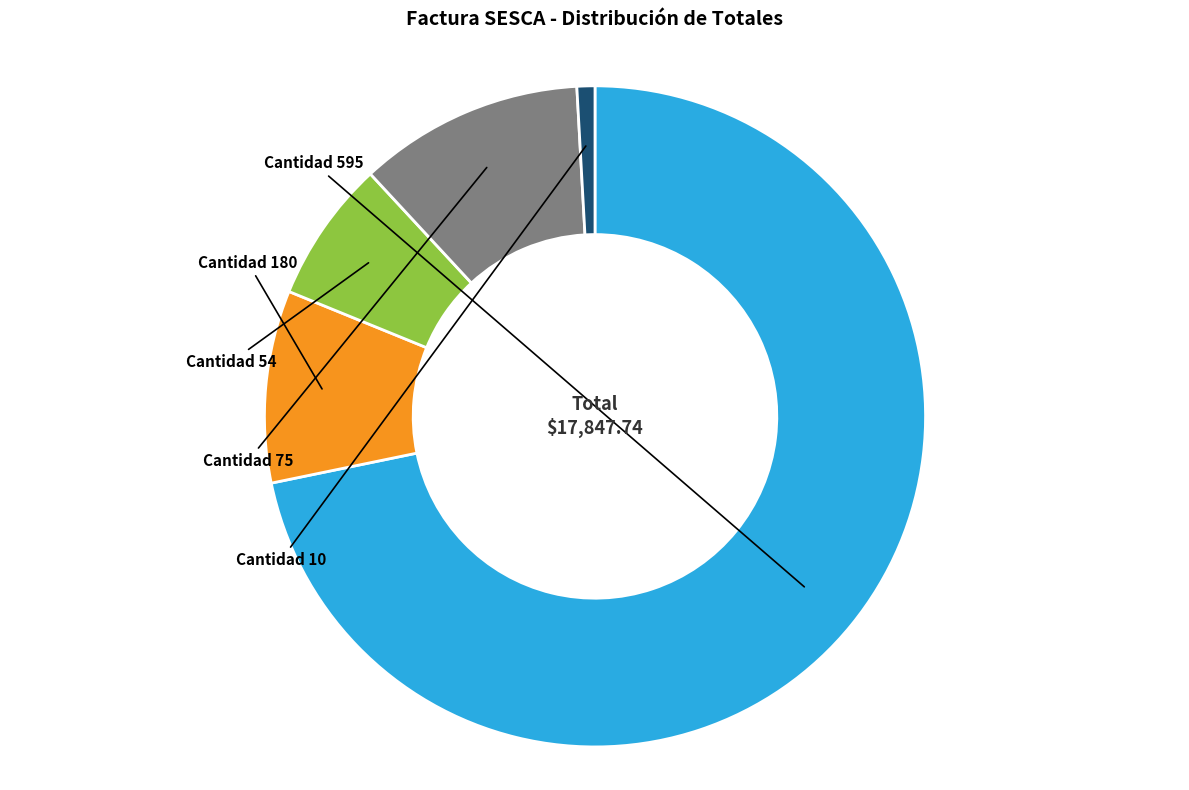

How many segments does this pie chart have?

5